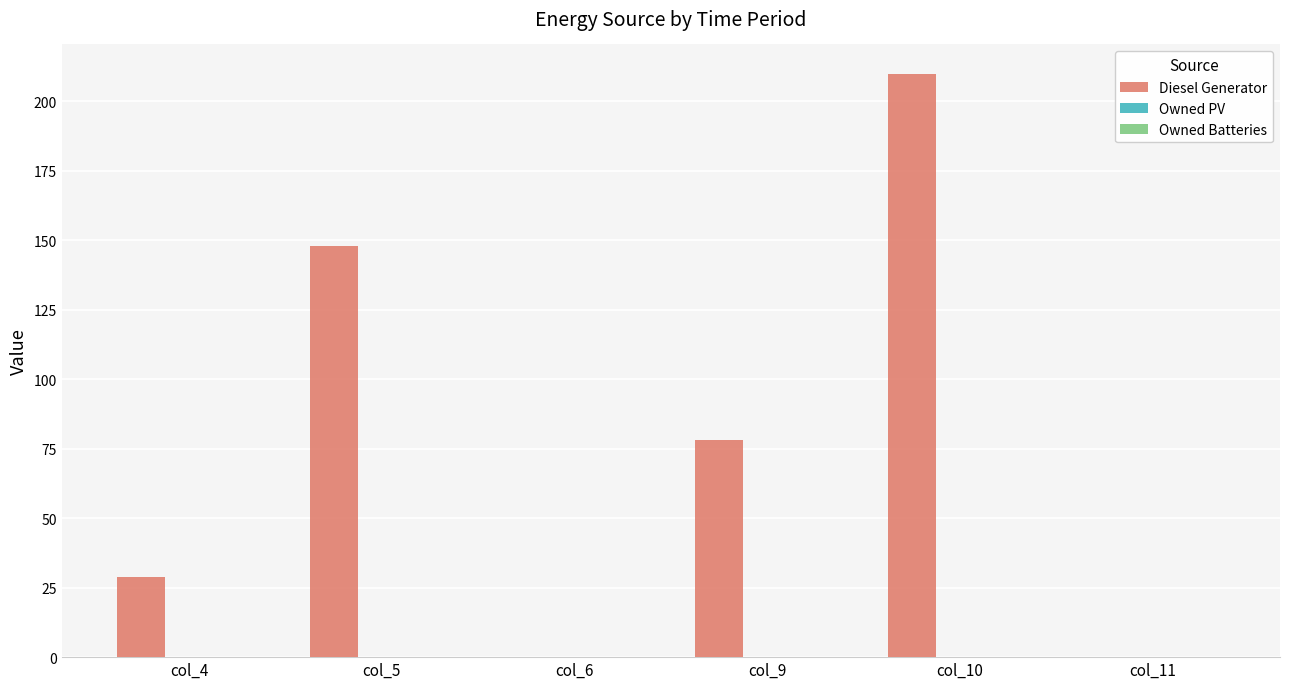

Which has a higher value, col_5 or col_9?

col_5